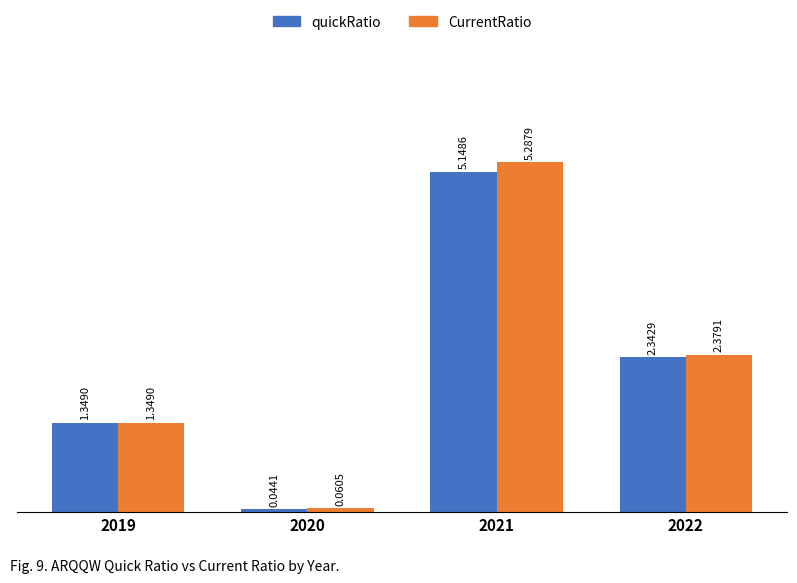

Rank the categories by CurrentRatio value from highest to lowest.

2021, 2022, 2019, 2020